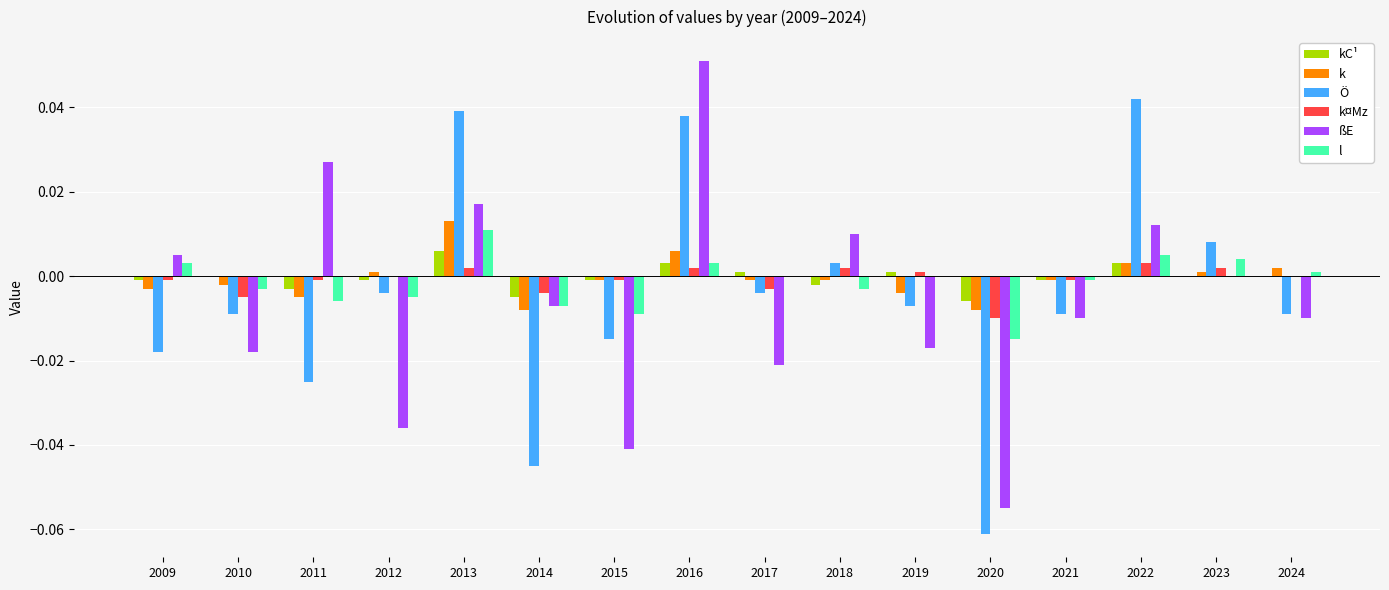

Where does the l series first go above 0?

2009